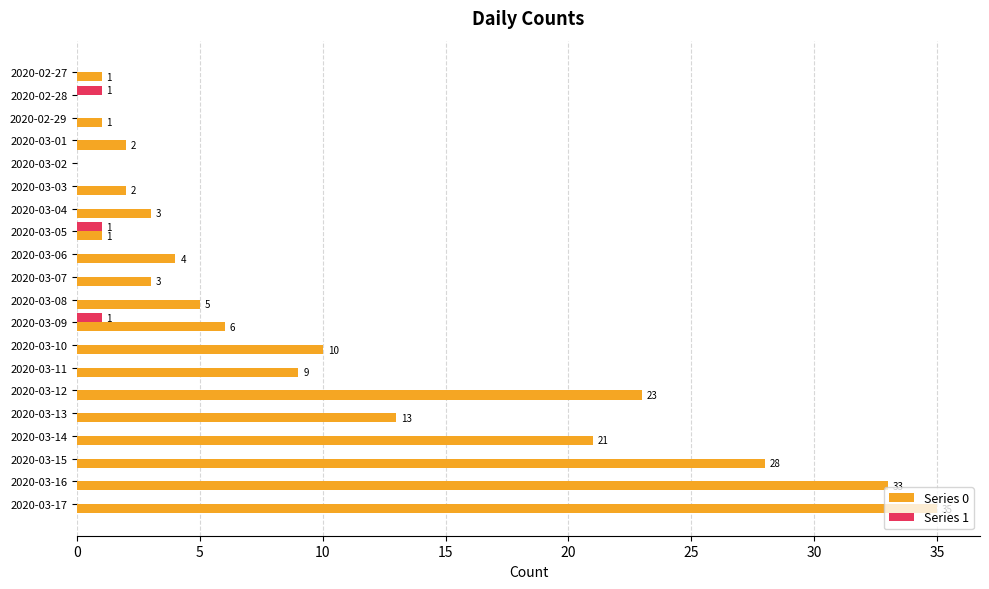

Is the value of Series 0 at 2020-03-01 greater than the value of Series 1 at 2020-03-11?

Yes